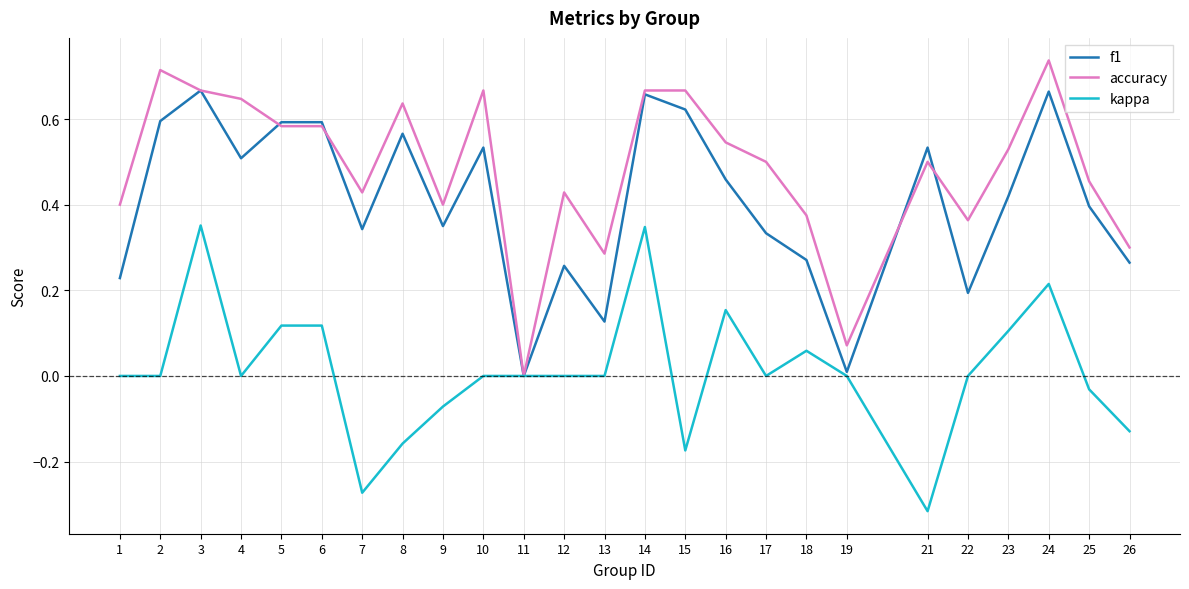

Where is f1 nearest to the value 0?

11